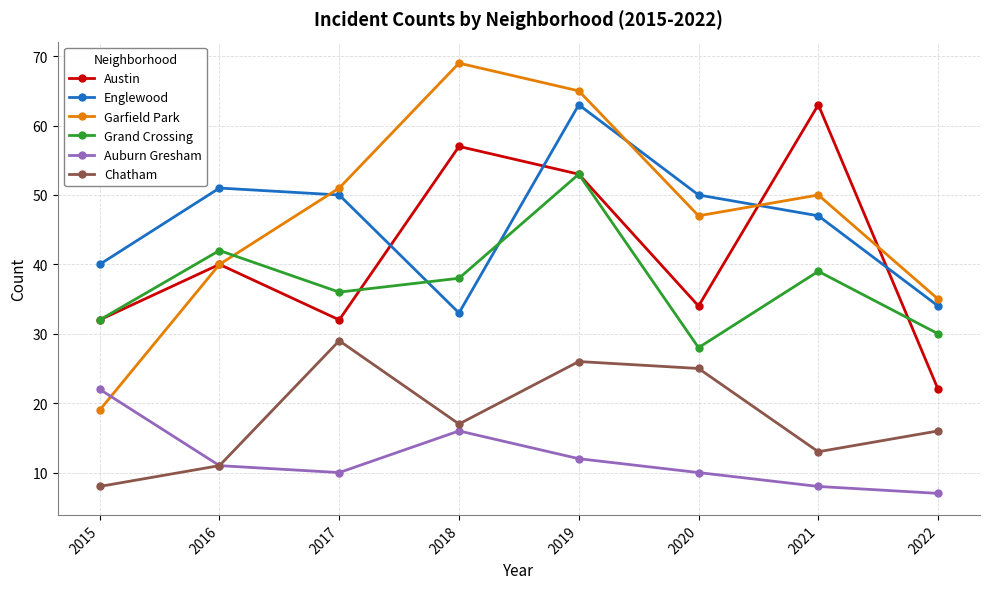

What is the highest value of the Chatham series?

29